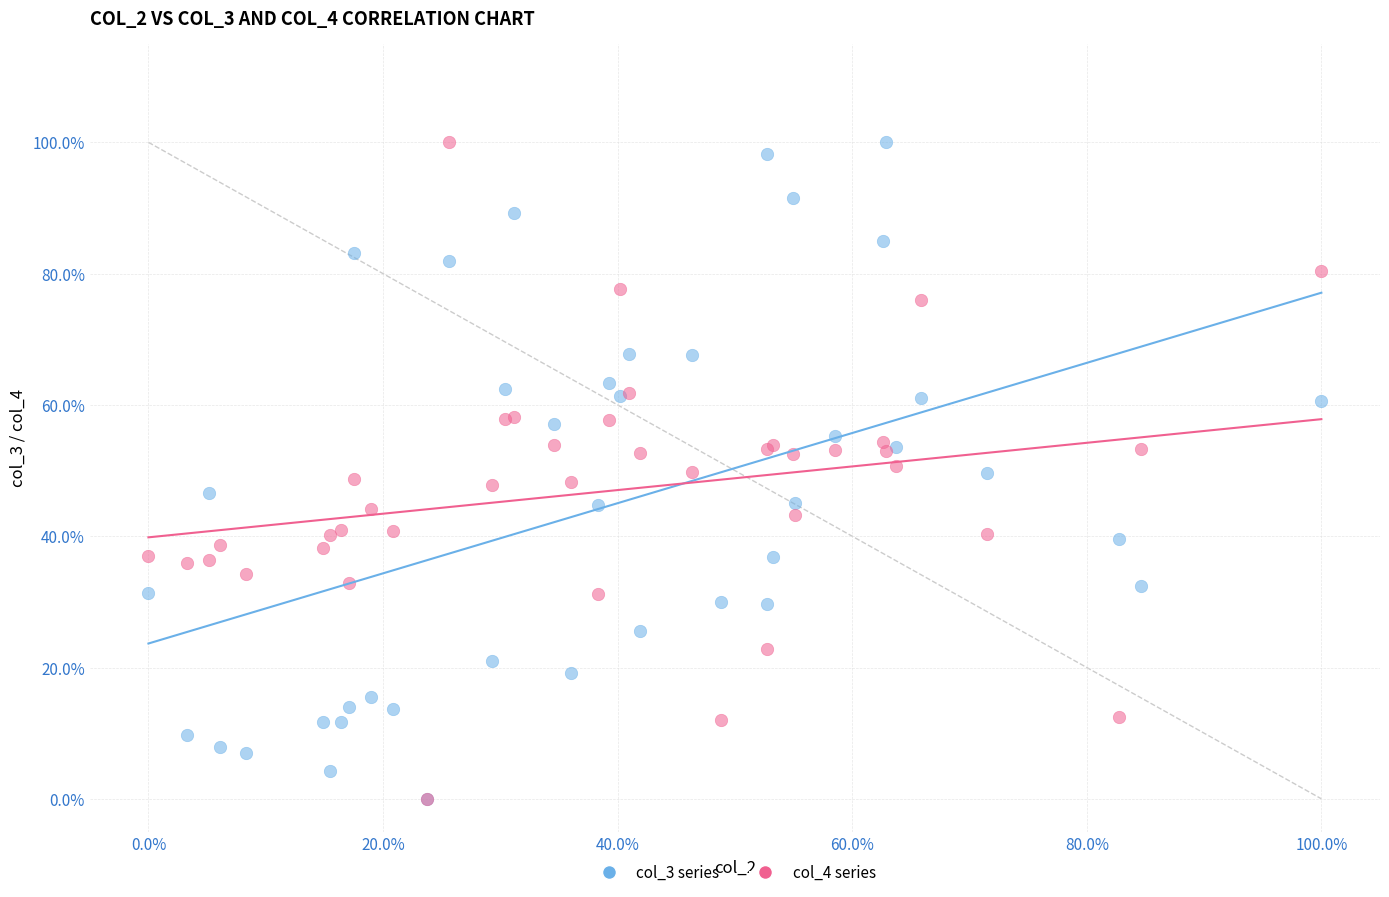

What are all the series names shown in the legend?

col_3 series, col_4 series